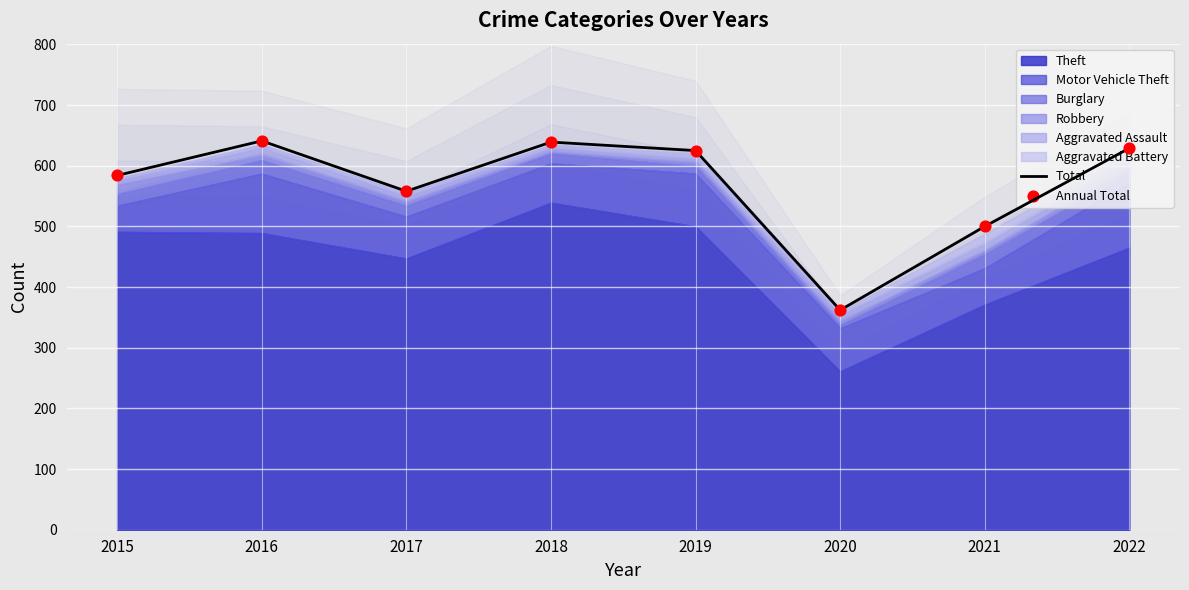

The value of Total at 2016 is 641. True or false?

True